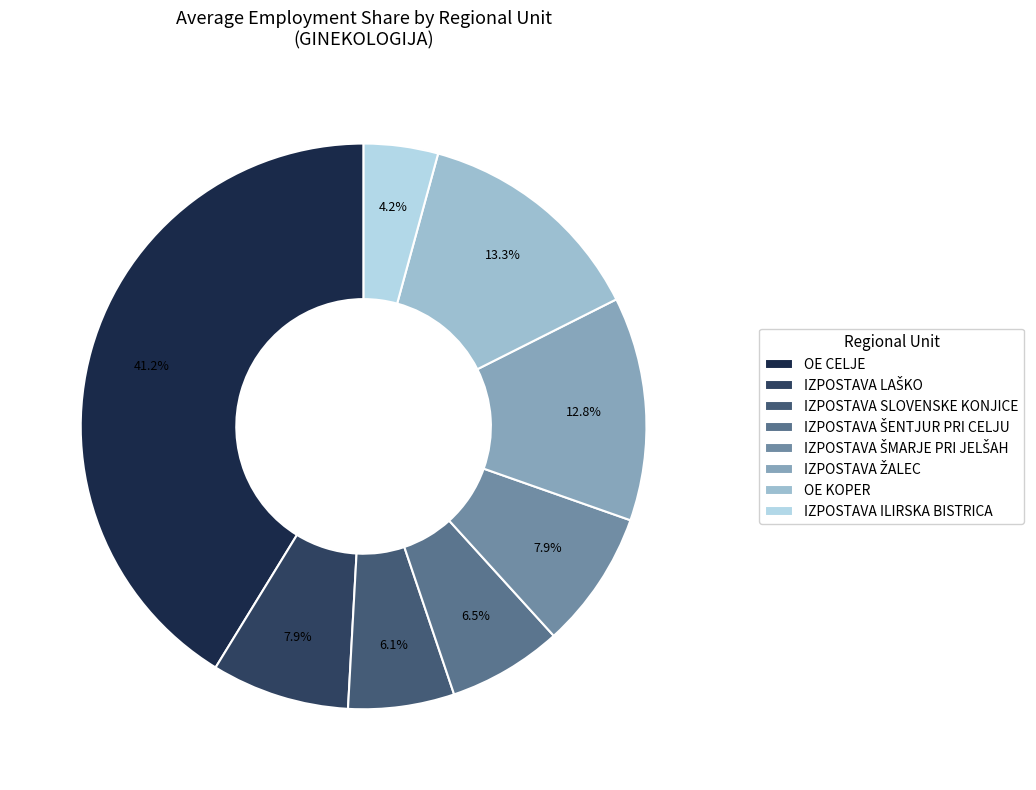

Count the number of slices in the pie.

8